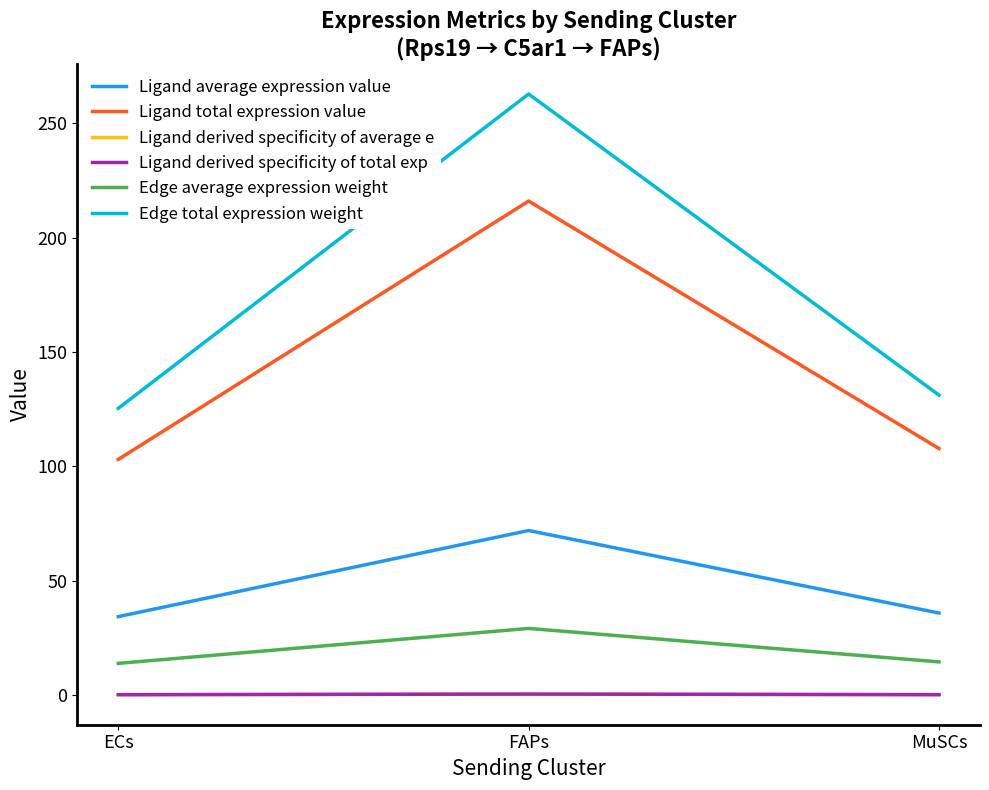

At which category is the sum across all series the highest?

FAPs